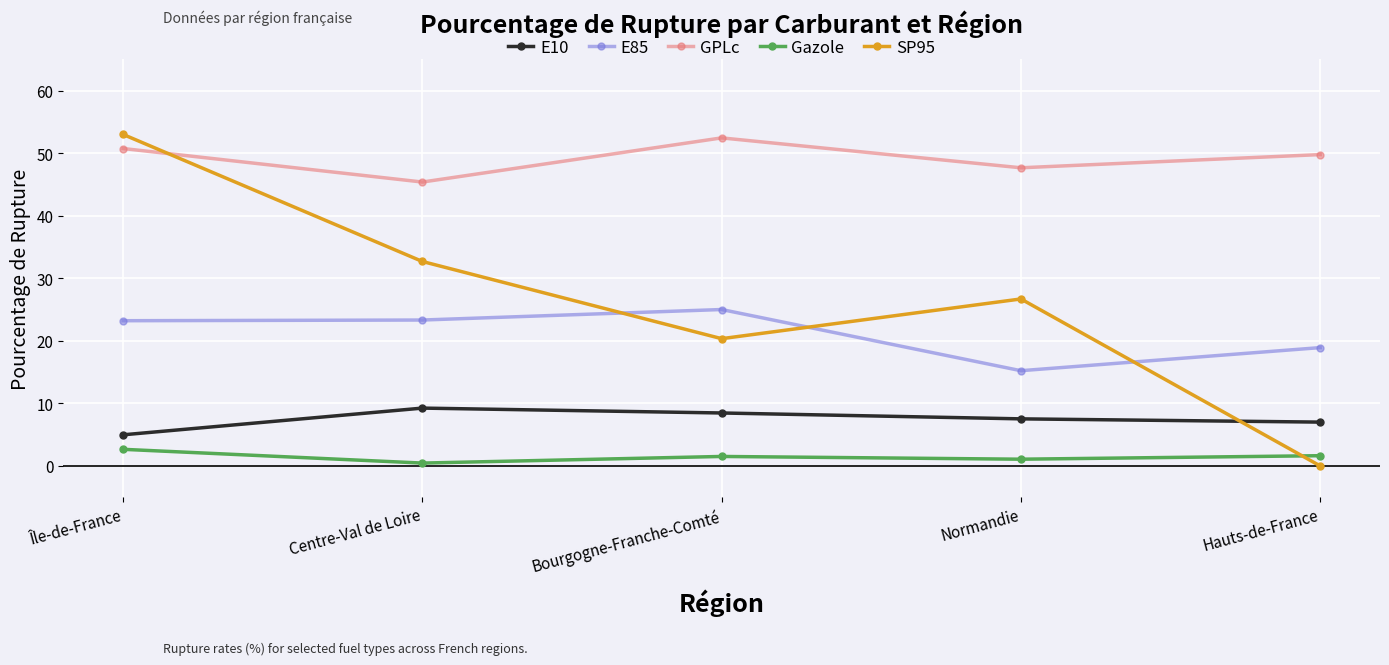

Which category has the lowest value in the SP95 series?

Hauts-de-France